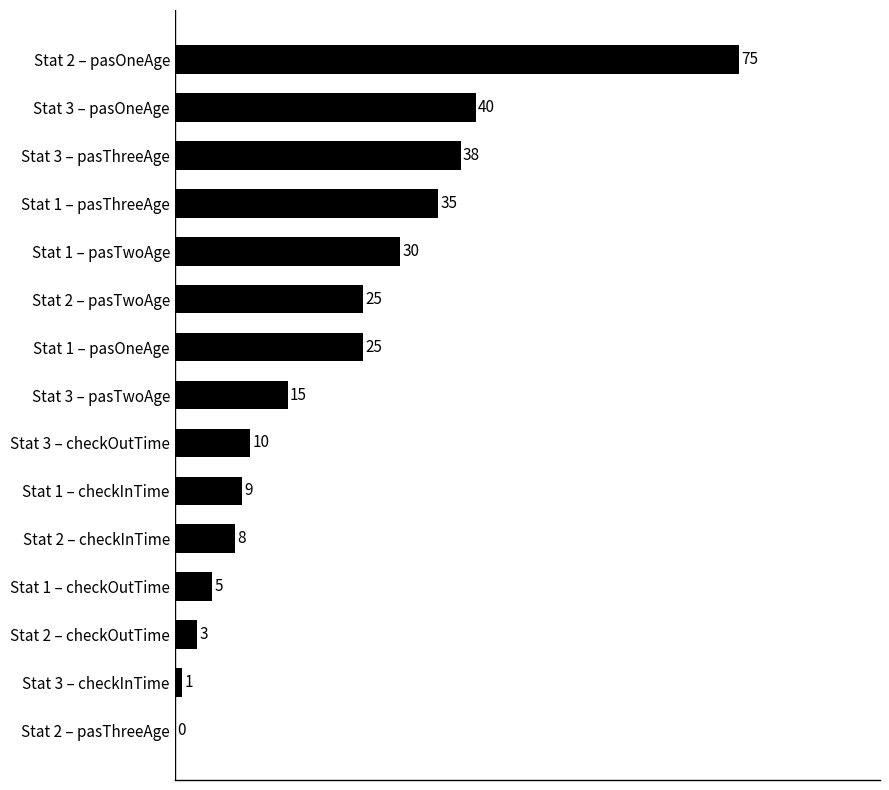

True or false: the data shows 3 at Stat 2 – checkOutTime.

True